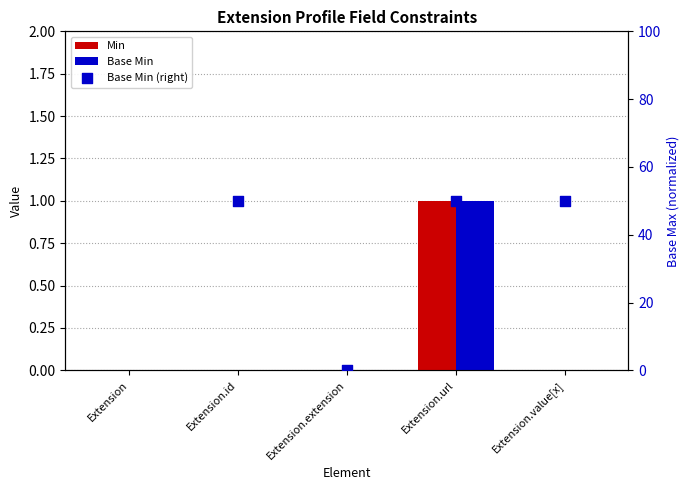

At which category is the sum across all series the highest?

Extension.url